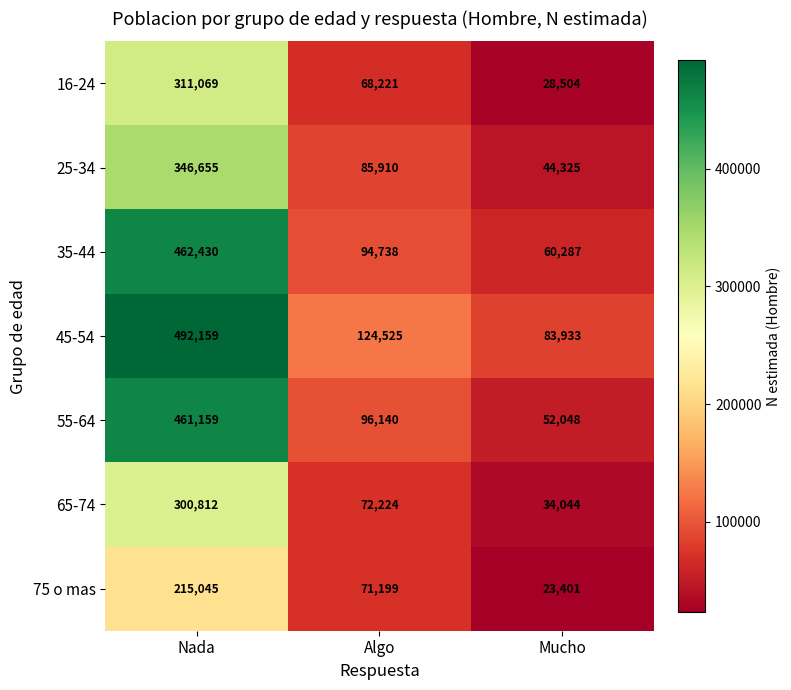

At which label is 16-24 closest to 169786?

Algo